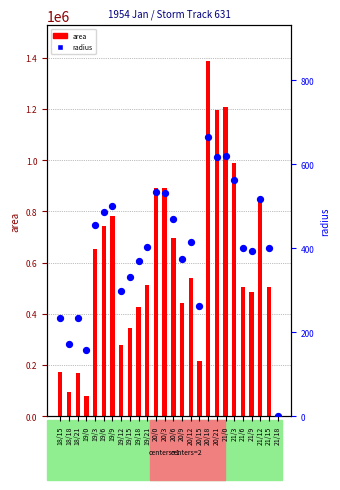

Which series has the largest Y range (max minus min)?

area